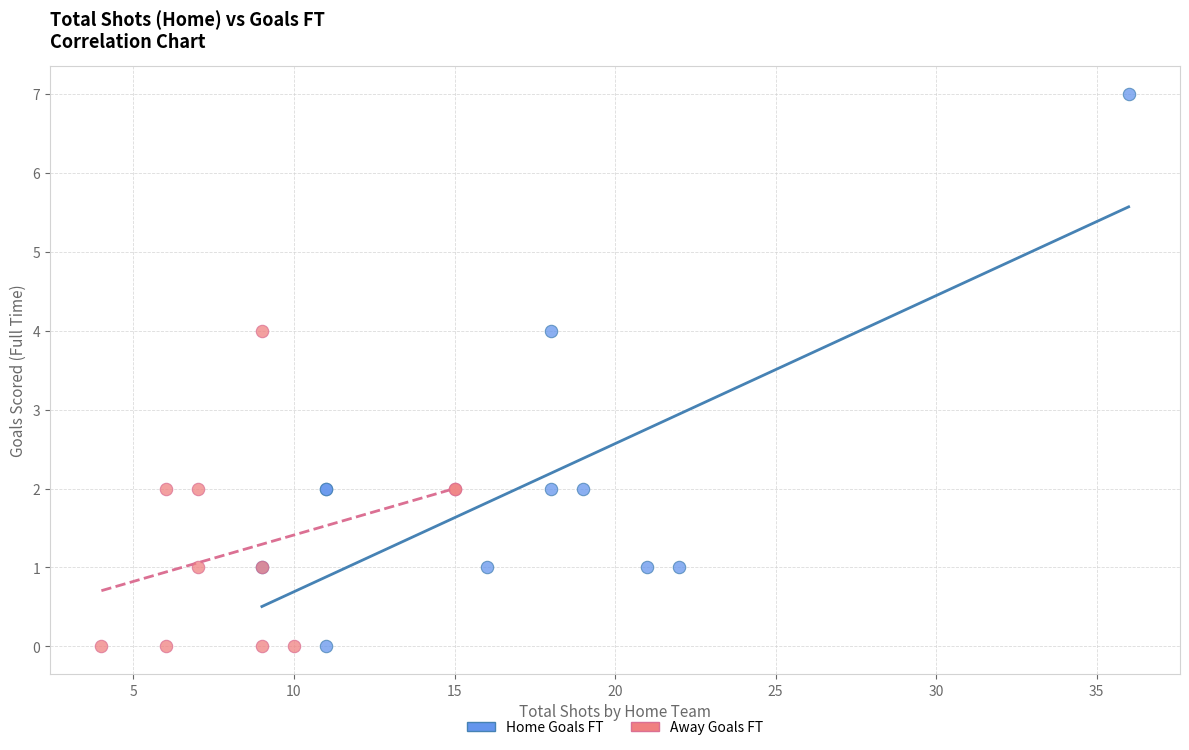

What are all the series names shown in the legend?

Home Goals FT, Away Goals FT